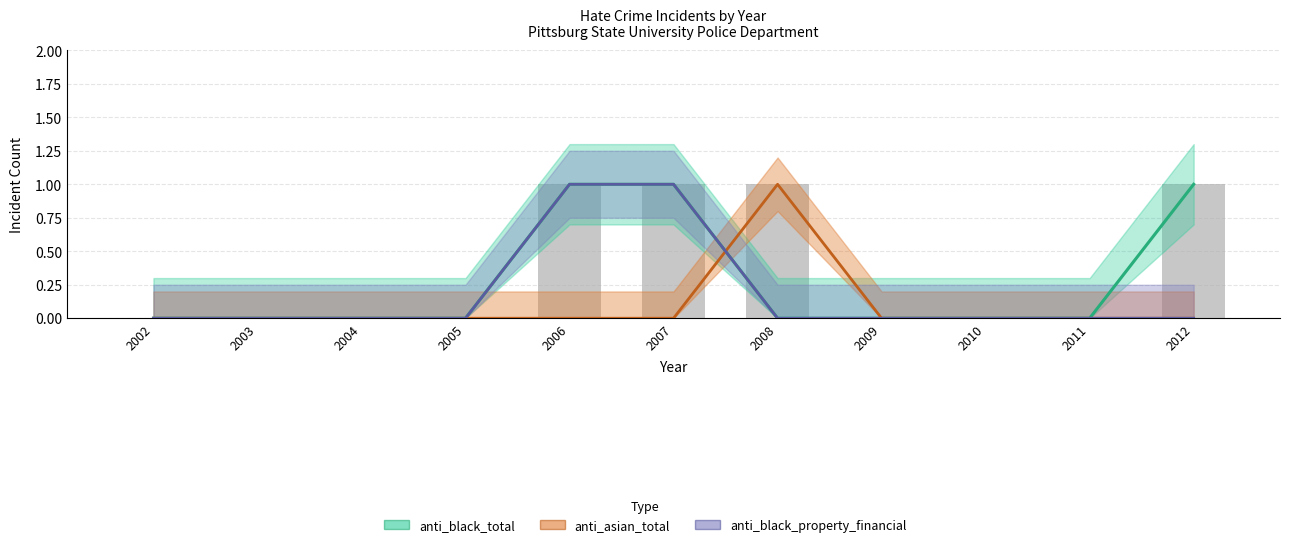

Which has a higher value, 2011 or 2003?

2011